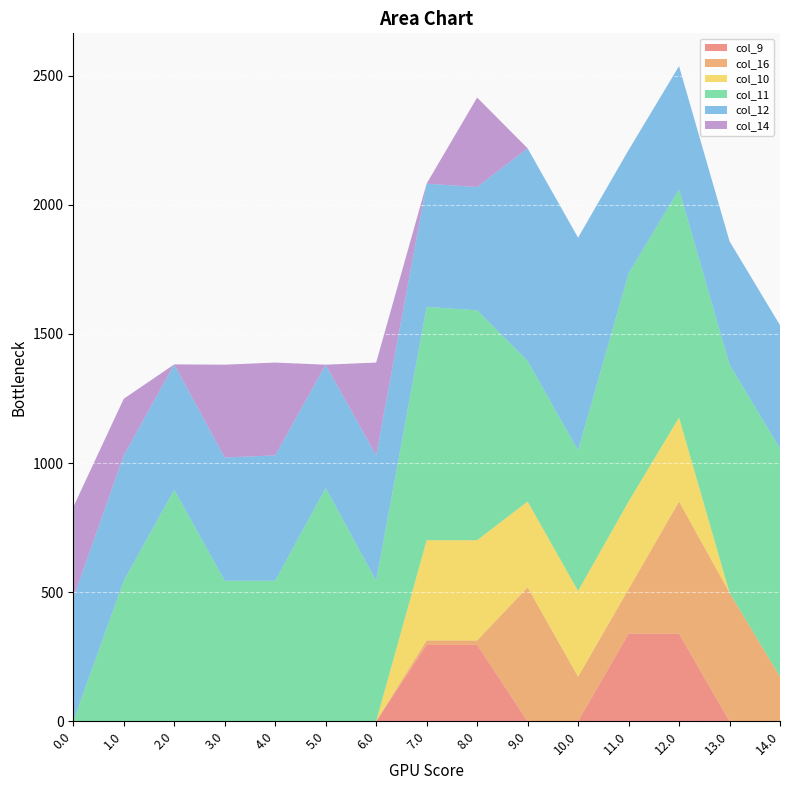

Reading left to right, transcribe all the data shown in this chart.

col_9: 0.0	0.0	0.0	0.0	0.0	0.0	0.0	295.9	295.9	0.0	0.0	339.0	339.0	0.0	0.0
col_16: 0.0	0.0	0.0	0.0	0.0	0.0	0.0	17.3	17.3	518.8	172.8	172.8	511.8	498.1	172.8
col_10: 0.0	0.0	0.0	0.0	0.0	0.0	0.0	388.1	388.1	332.0	332.0	339.0	325.3	0.0	0.0
col_11: 0.0	544.3	896.3	544.3	544.3	903.3	544.3	903.3	890.3	544.3	544.3	883.3	883.3	883.3	883.3
col_12: 477.2	485.4	485.4	477.2	485.4	477.2	485.4	477.2	477.2	823.2	823.2	477.2	477.2	477.2	477.2
col_14: 352.3	219.2	0.3	359.3	359.3	0.3	359.3	0.3	346.3	0.3	0.3	0.3	0.3	0.3	0.3